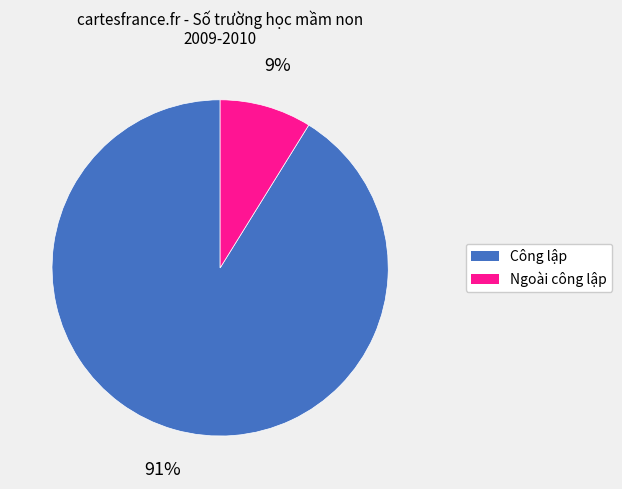

To the nearest percent, what is the difference between the largest and smallest slice percentages?

82%